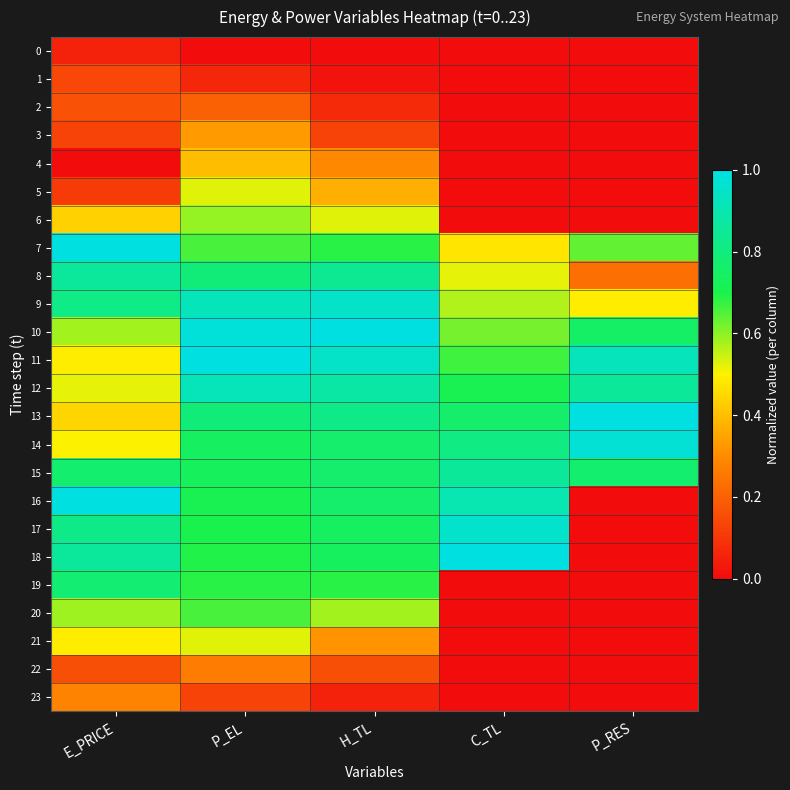

At which category does the chart reach its peak across all series?

E_PRICE